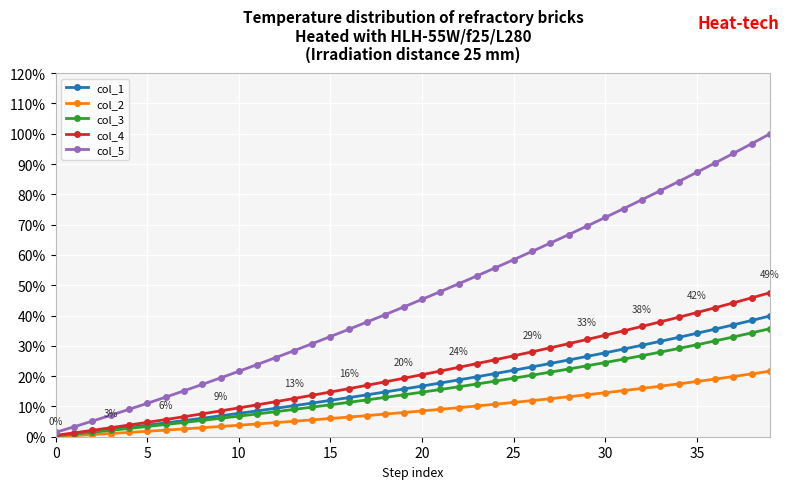

What is the maximum value shown in the chart?

100.0